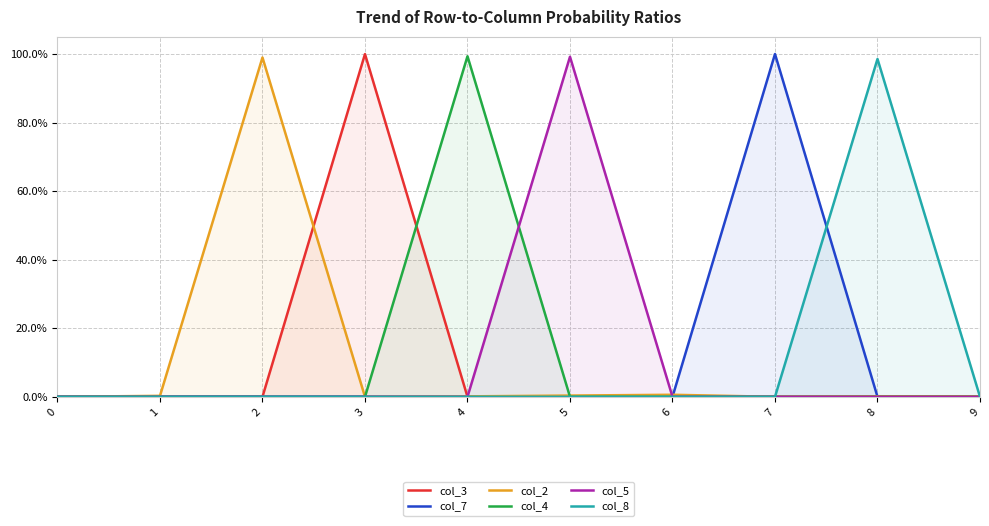

Reading right to left, extract all data points from this chart.

col_3: 0.0	0.0	0.0	0.0	0.0	0.0	1.0	0.0	0.0	0.0
col_7: 0.0	0.0	1.0	0.0	0.0	0.0	0.0	0.0	0.0	0.0
col_2: 0.0	0.0	0.0	0.0	0.0	0.0	0.0	1.0	0.0	0.0
col_4: 0.0	0.0	0.0	0.0	0.0	1.0	0.0	0.0	0.0	0.0
col_5: 0.0	0.0	0.0	0.0	1.0	0.0	0.0	0.0	0.0	0.0
col_8: 0.0	1.0	0.0	0.0	0.0	0.0	0.0	0.0	0.0	0.0